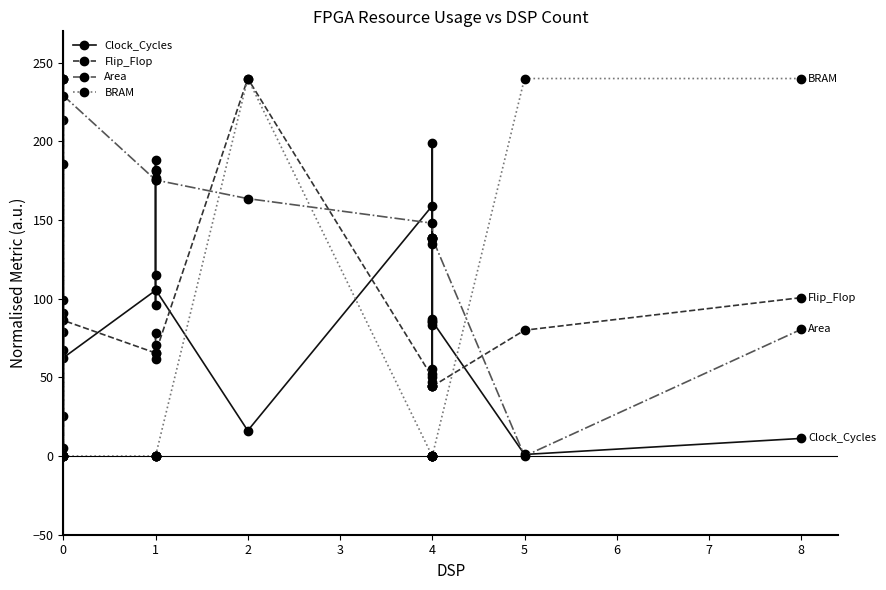

Reading left to right, what are all the values shown in this chart?

Clock_Cycles: 79.0	0.0	240.0	213.4	62.5	105.3	95.9	188.5	115.2	105.9	16.2	159.1	83.5	199.1	87.2	55.0	85.4	85.8	1.0	11.2
Flip_Flop: 67.2	0.0	91.1	25.7	86.3	65.5	70.6	78.3	61.9	65.5	240.0	50.2	44.3	52.2	44.3	47.3	44.3	44.3	80.0	100.7
Area: 185.4	5.0	240.0	99.5	229.2	175.5	176.7	182.0	181.0	175.5	163.7	148.0	138.6	138.1	138.6	134.5	138.6	138.6	0.0	80.6
BRAM: 0.0	240.0	0.0	0.0	0.0	0.0	0.0	0.0	0.0	0.0	240.0	0.0	0.0	0.0	0.0	0.0	0.0	0.0	240.0	240.0